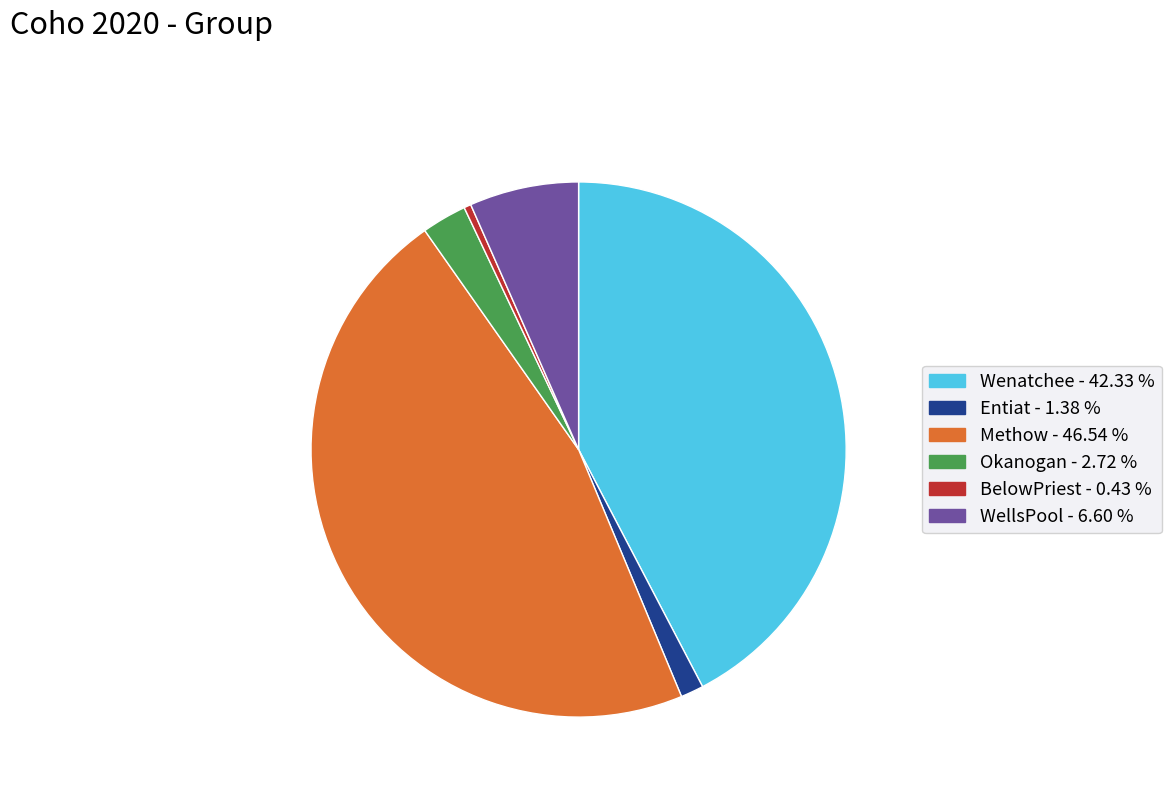

Which category has the biggest portion of the pie?

Methow